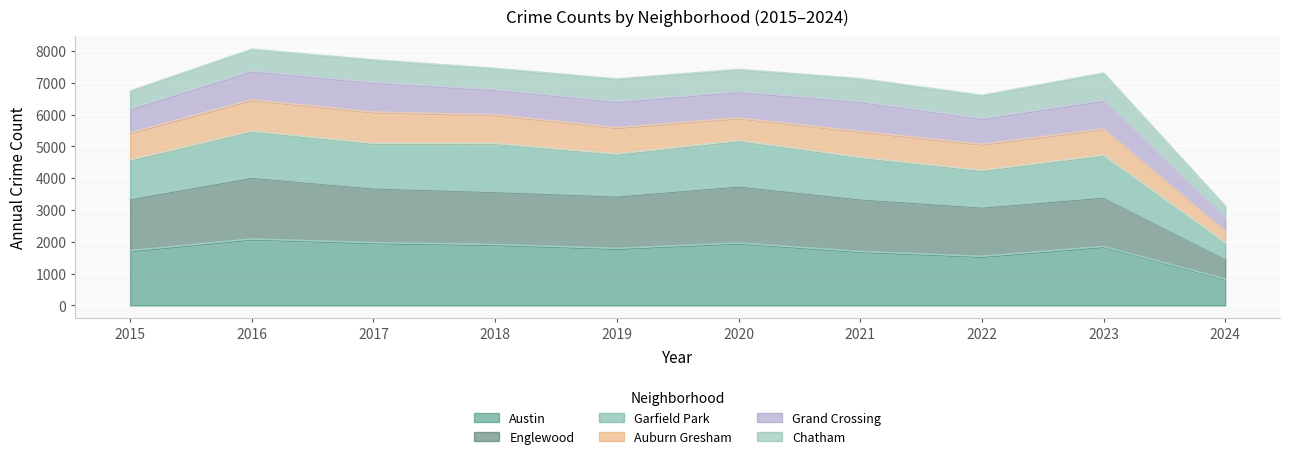

What is the highest value of the Austin series?

2086